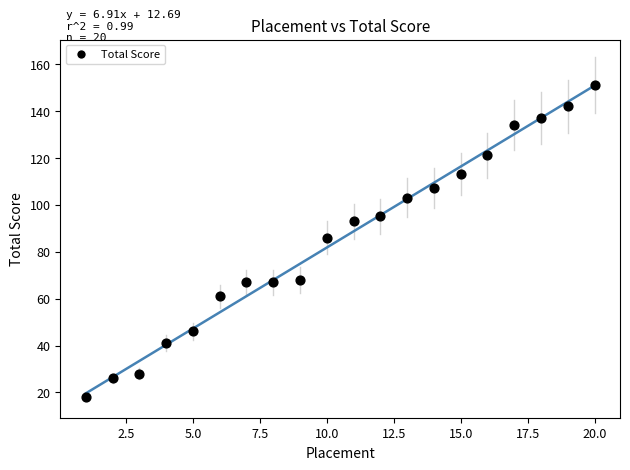

What Y value in the scatter plot is closest to 84?

86